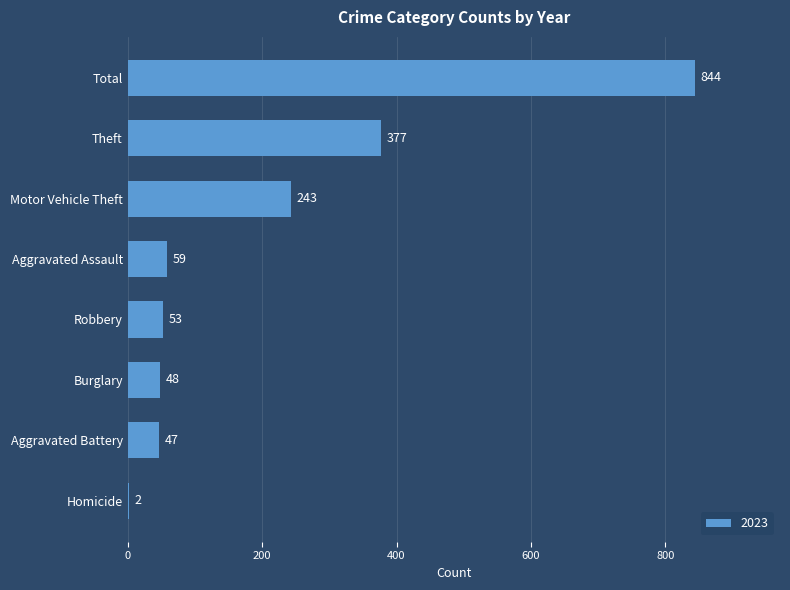

How many distinct data groups are displayed?

1